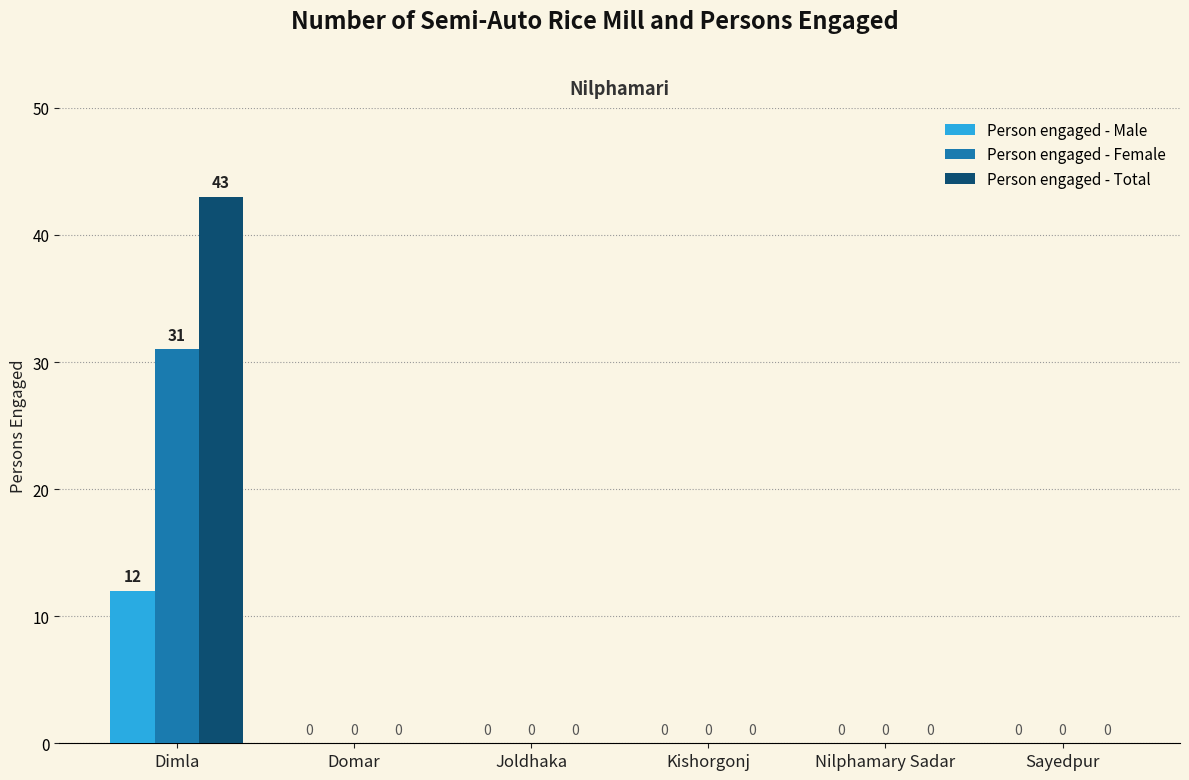

What is the greatest value displayed?

43